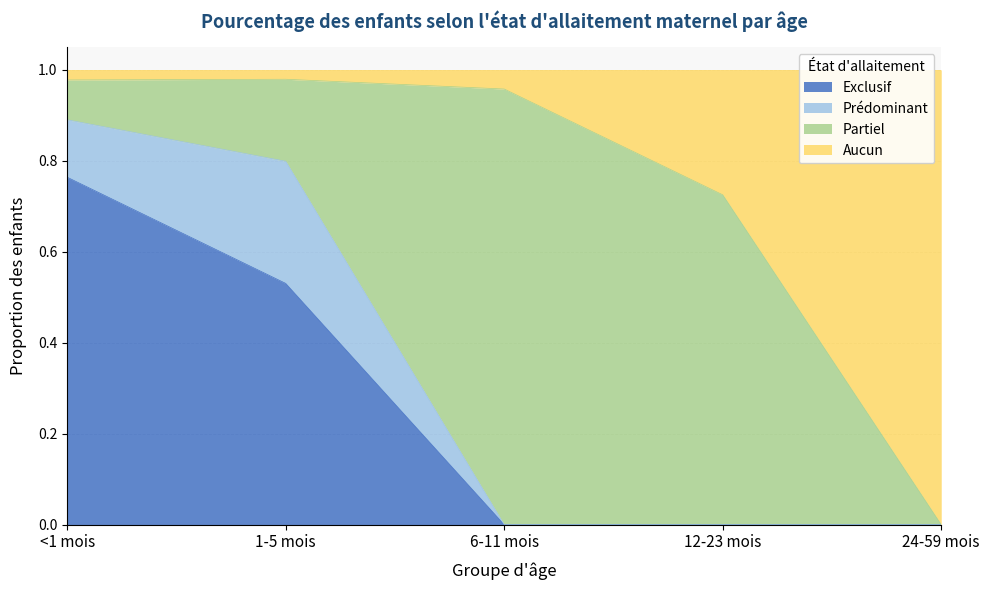

The Aucun series shows 1.7 at 6-11 mois. True or false?

False